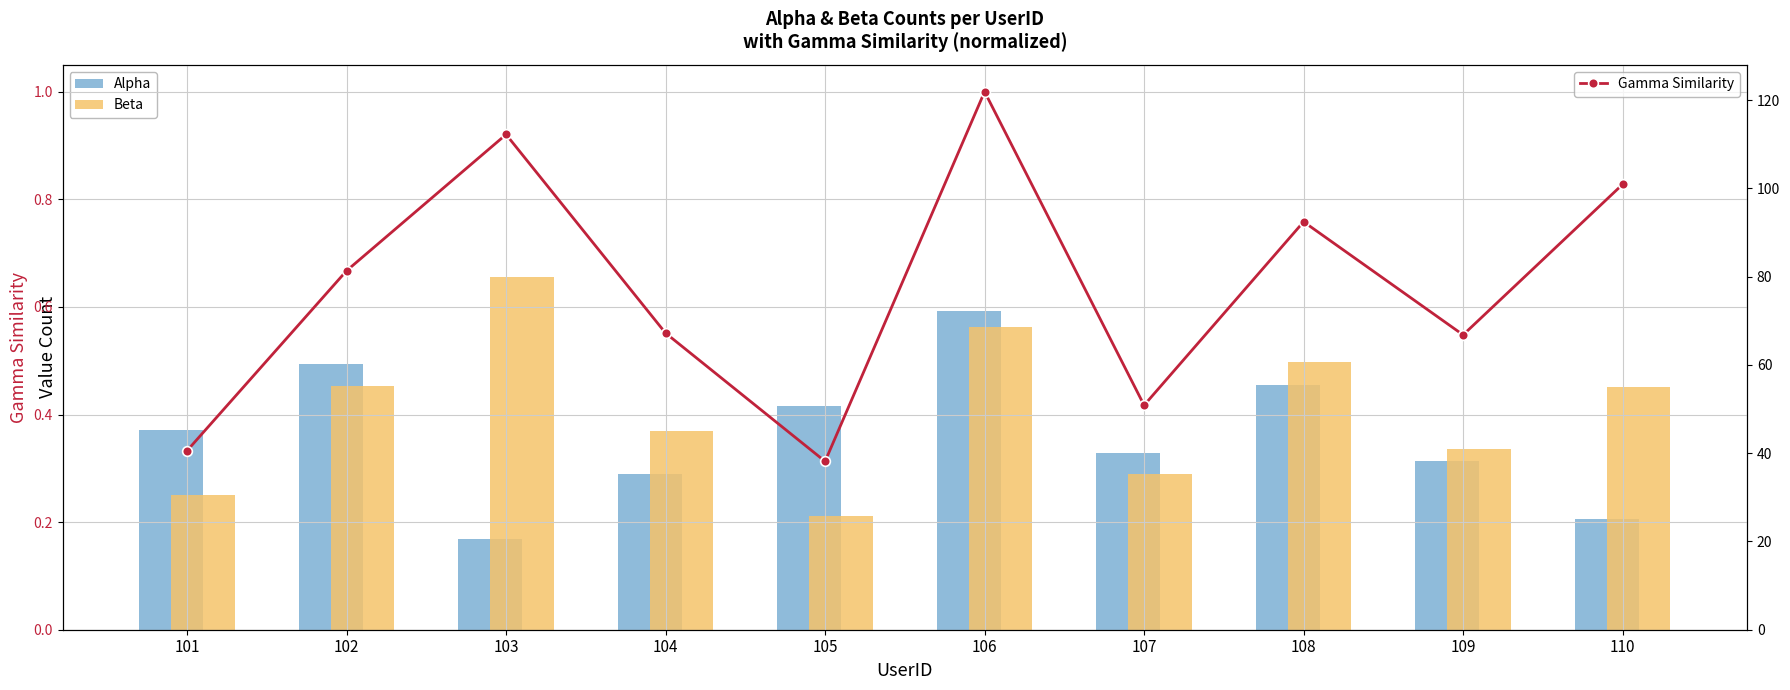

Count the number of data series in this chart.

3